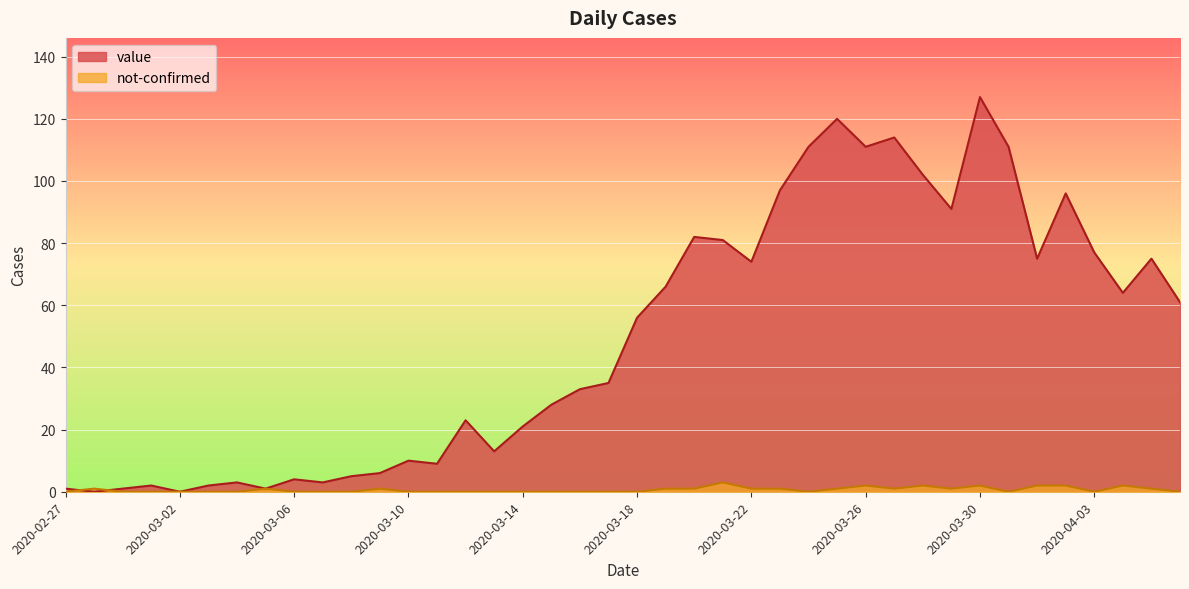

At 2020-02-29, list the series in order from largest to smallest.

value, not-confirmed